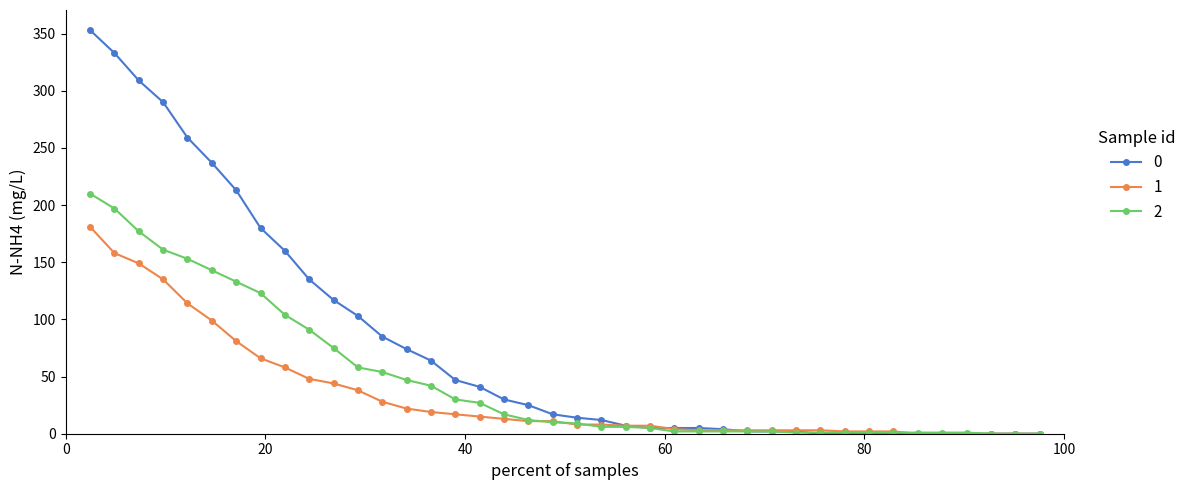

List the series in order of their overall mean, lowest first.

1, 2, 0